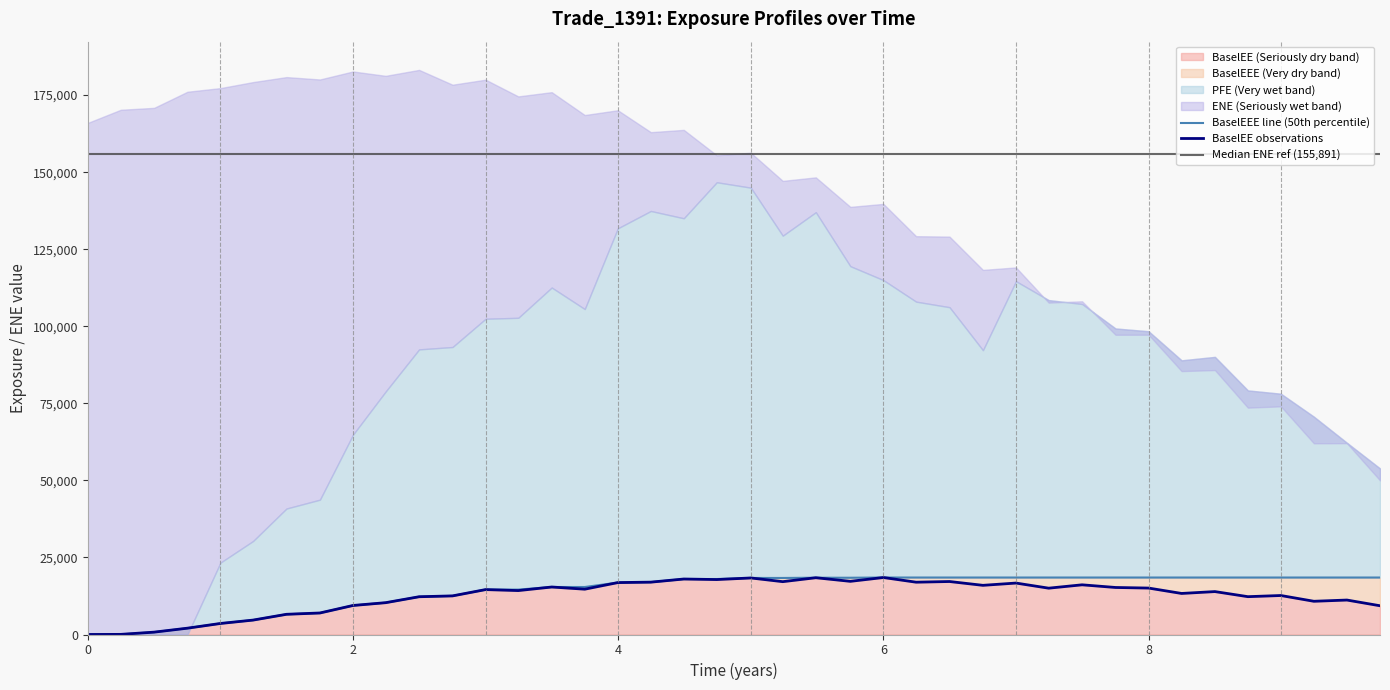

At which label does PFE reach its peak?

4.74341